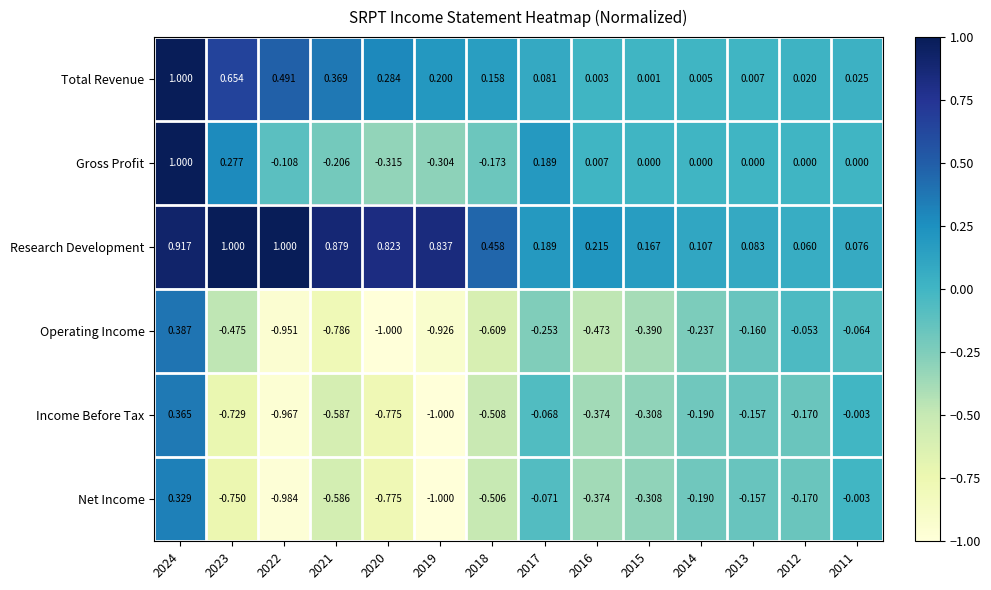

Rank the series at 2021 from highest to lowest value.

Research Development, Total Revenue, Gross Profit, Net Income, Income Before Tax, Operating Income